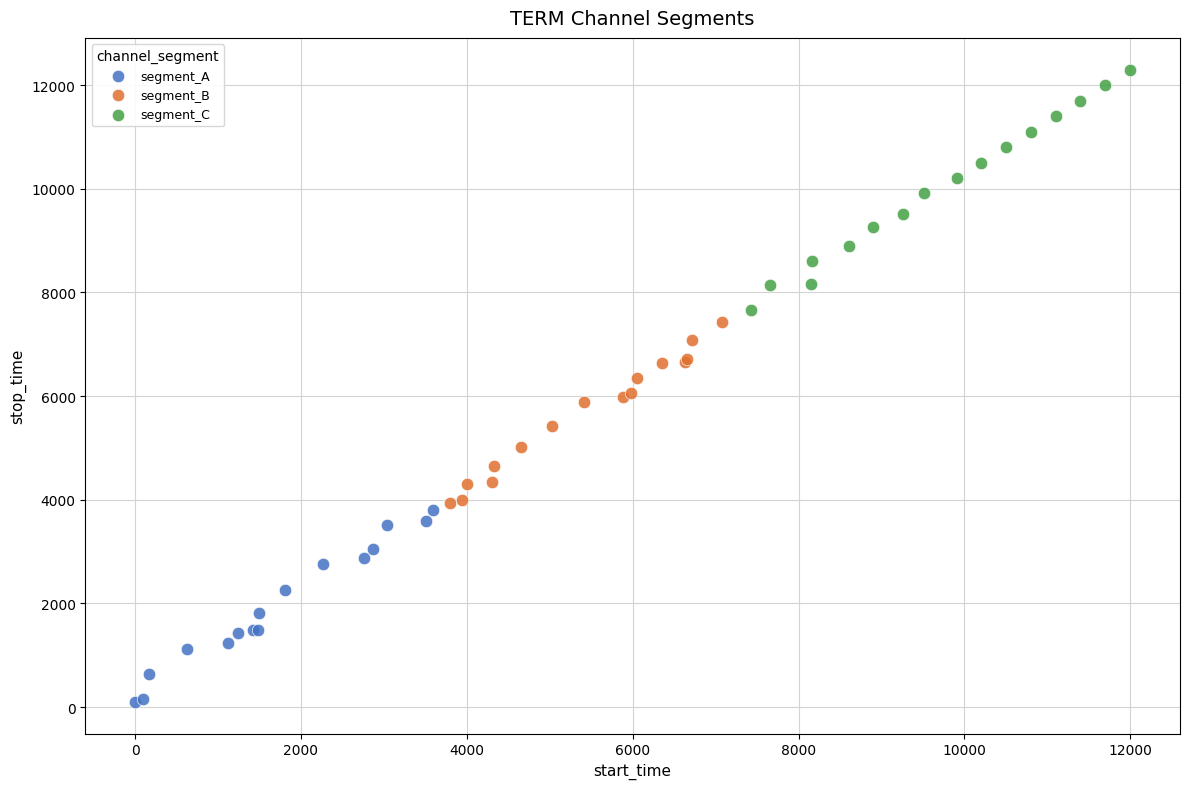

Which series contains the highest Y value?

segment_C